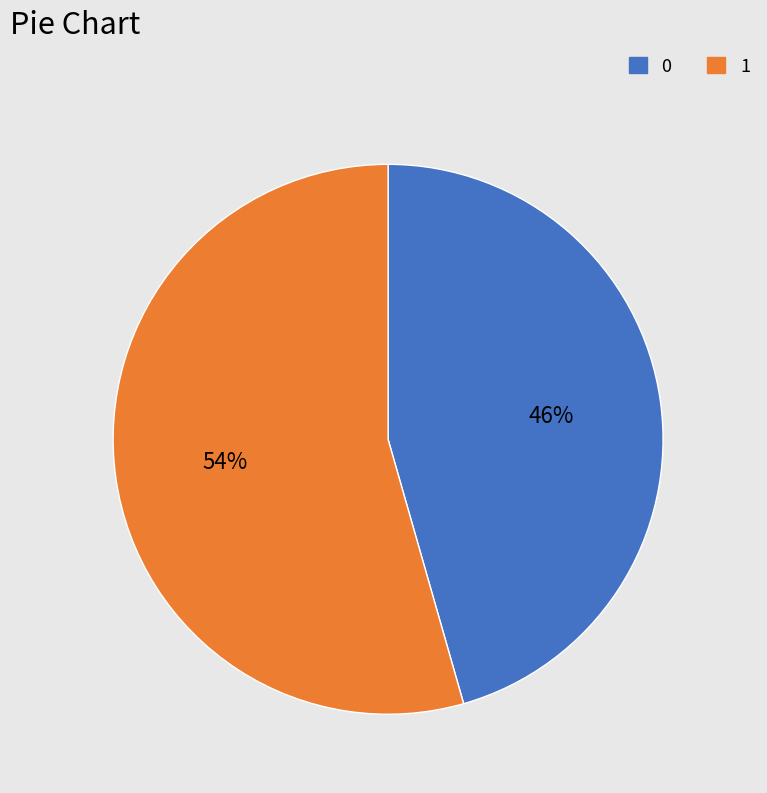

To the nearest percent, what is the combined percentage of 0 and 1?

100%